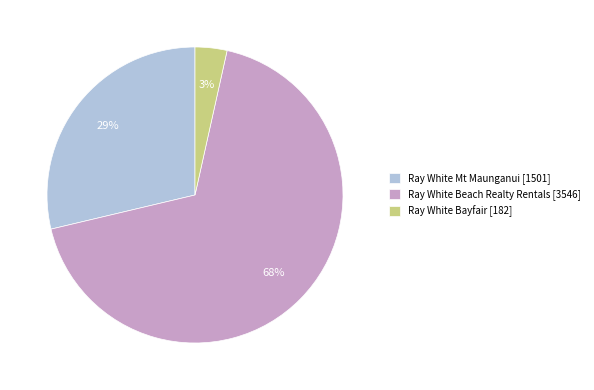

To the nearest percent, what portion does Ray White Beach Realty Rentals represent?

68%